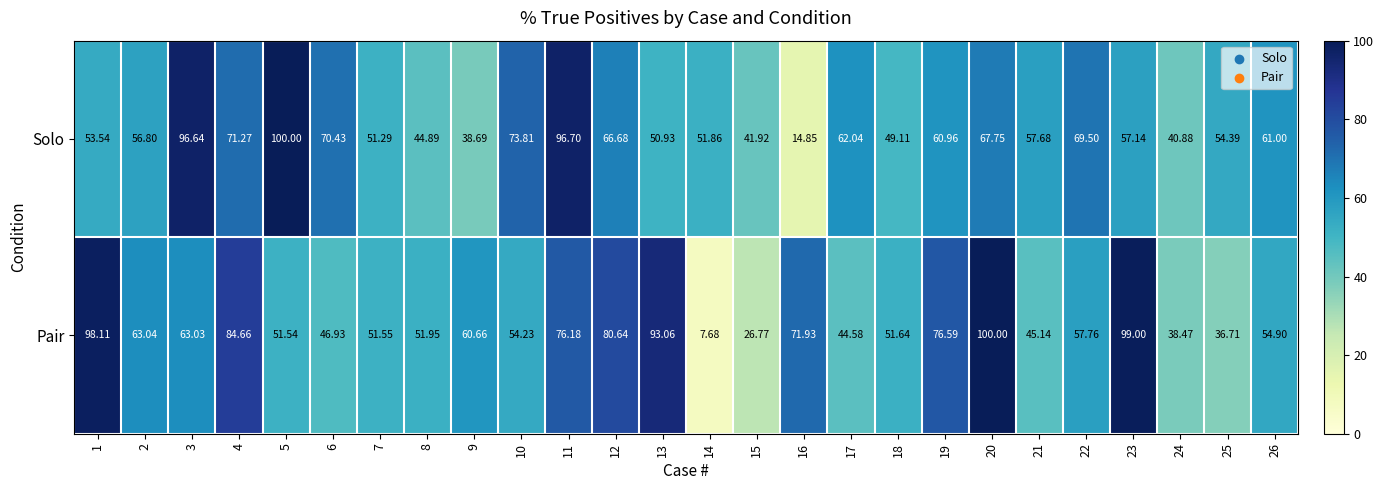

Rank the series at 6 from lowest to highest value.

Pair, Solo